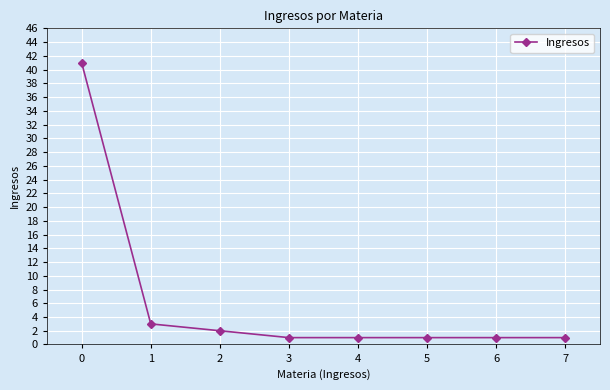

How many lines are shown in the chart?

1